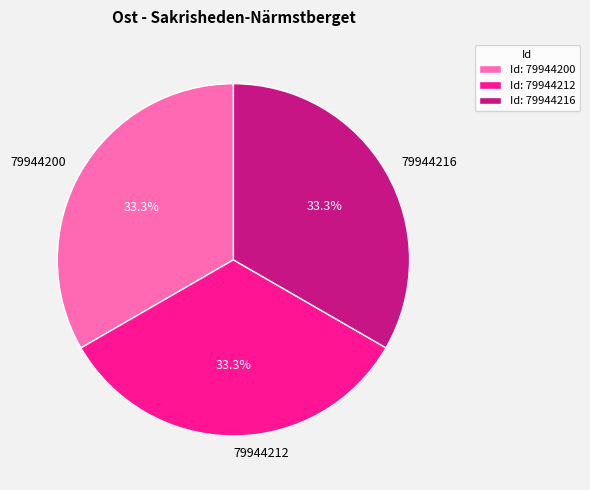

To the nearest percent, what is the average slice percentage?

33%